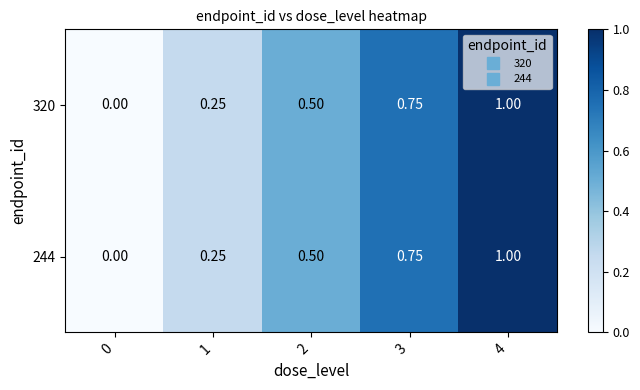

Is the value of 320 at 4 greater than the value of 244 at 3?

Yes